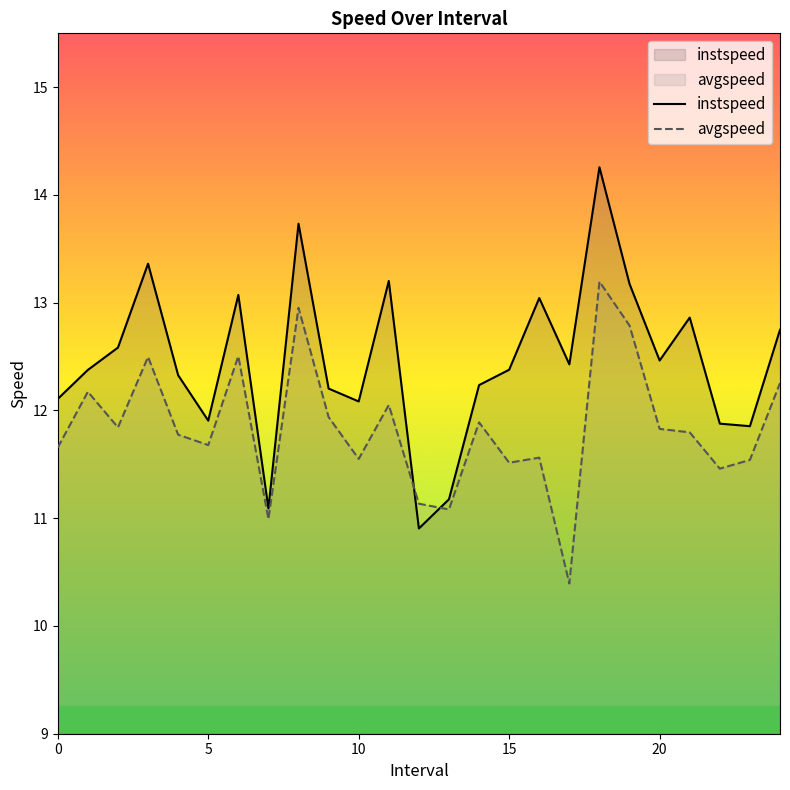

Where is instspeed nearest to the value 12?

10